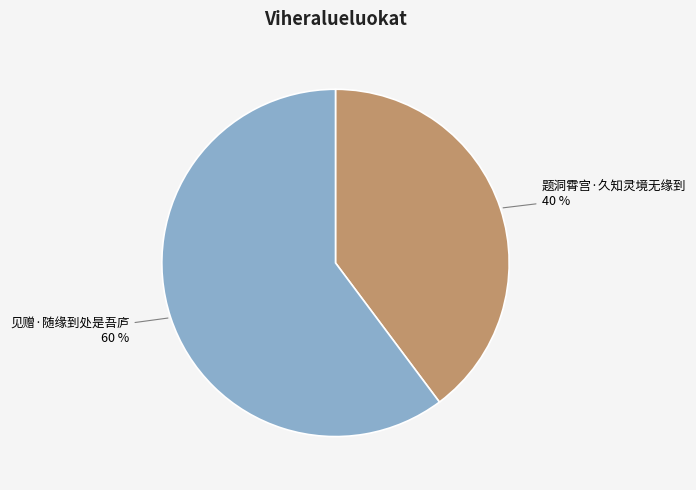

Between 题洞霄宫·久知灵境无缘到 and 见赠·随缘到处是吾庐, which is larger?

见赠·随缘到处是吾庐